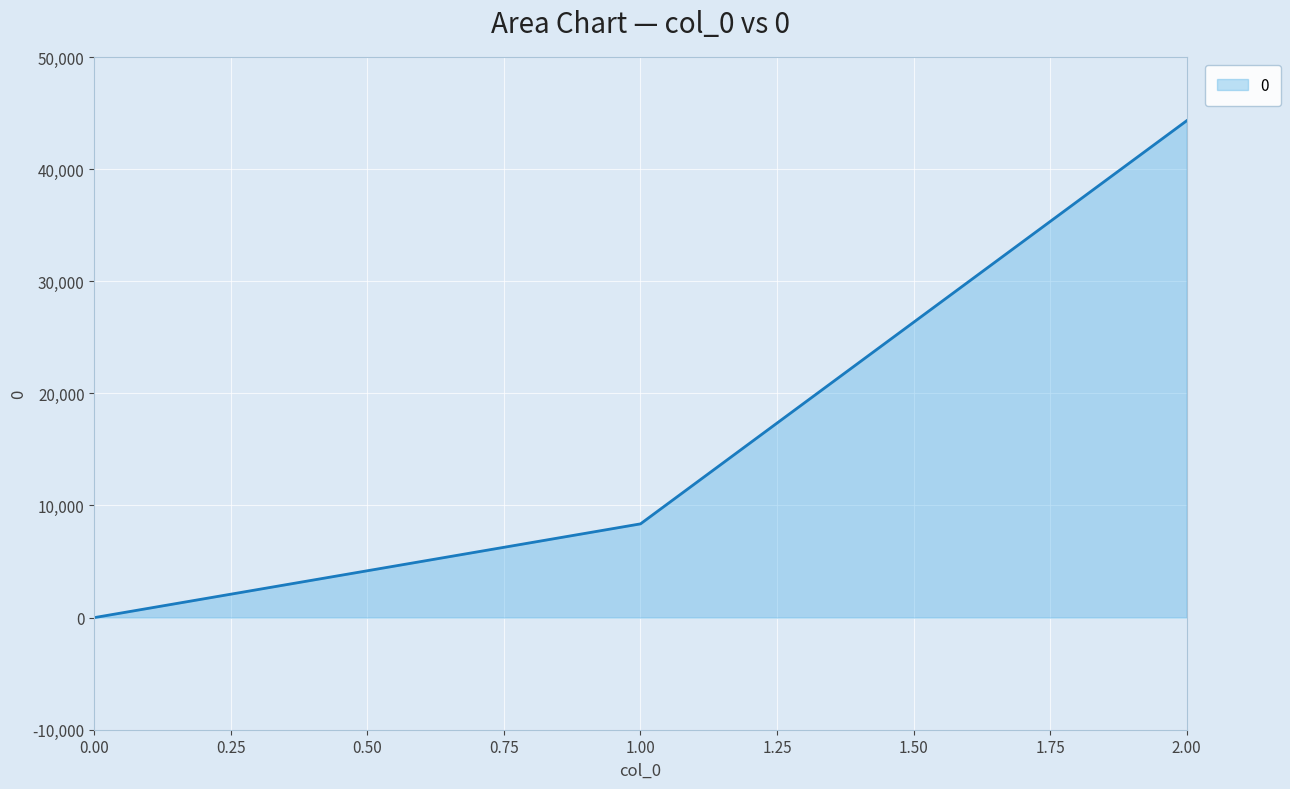

Rank the categories by value from highest to lowest.

2.00, 1.00, 0.00